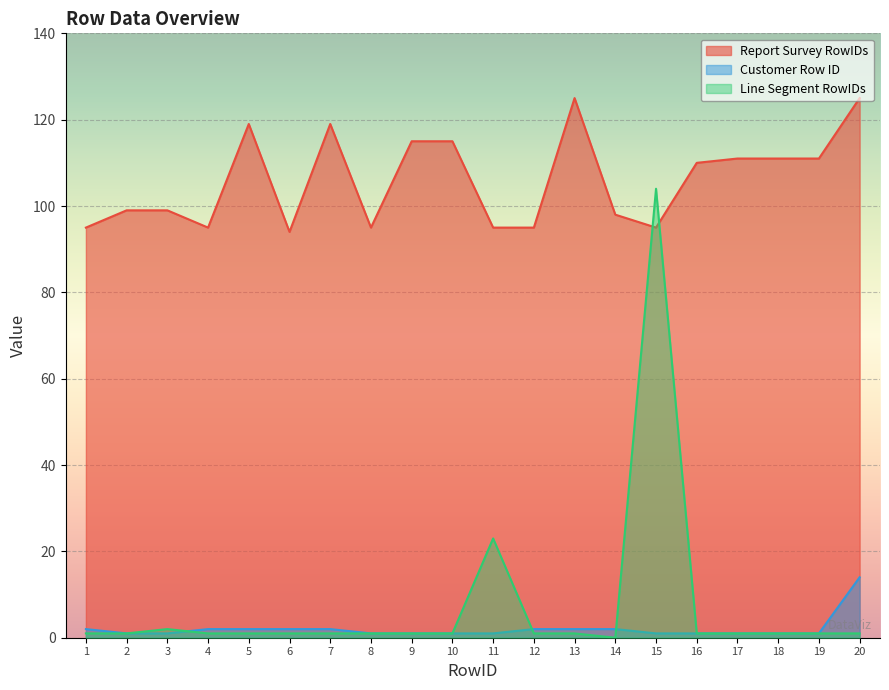

True or false: Report Survey RowIDs has a value of 185 at 5.

False